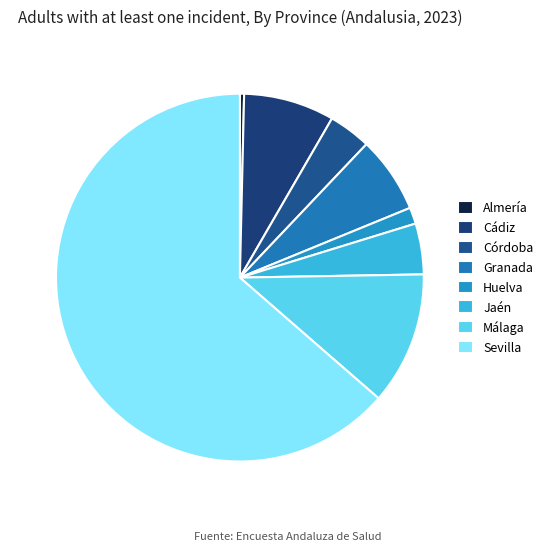

How many slices are in this pie chart?

8